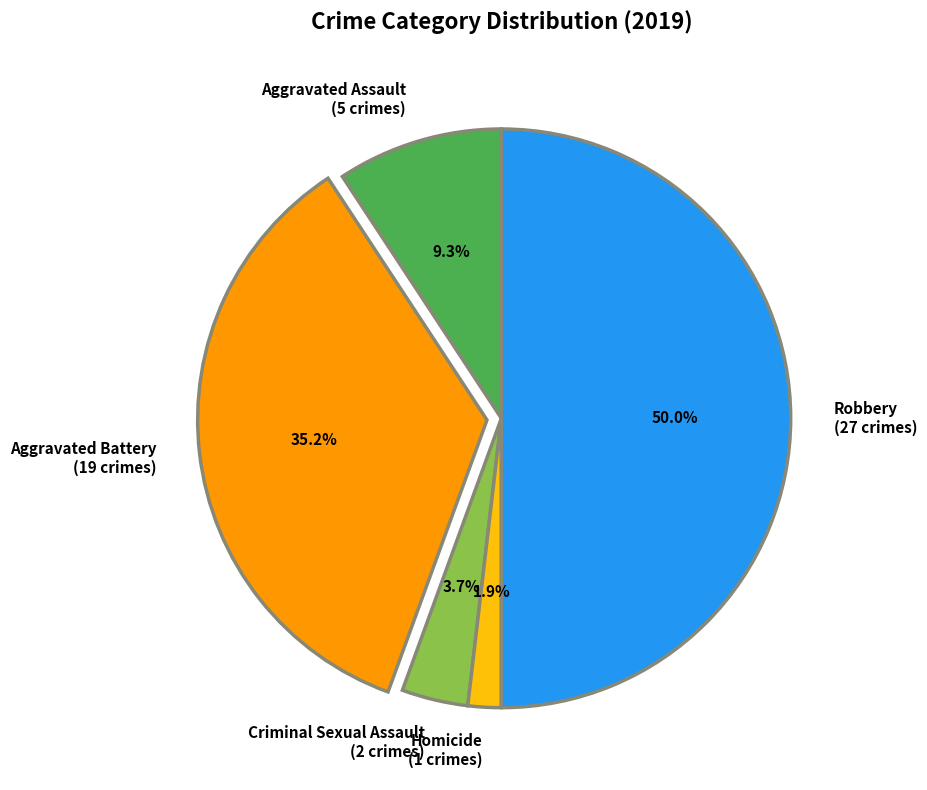

To the nearest percent, what percentage of the pie is Aggravated Assault?

9%